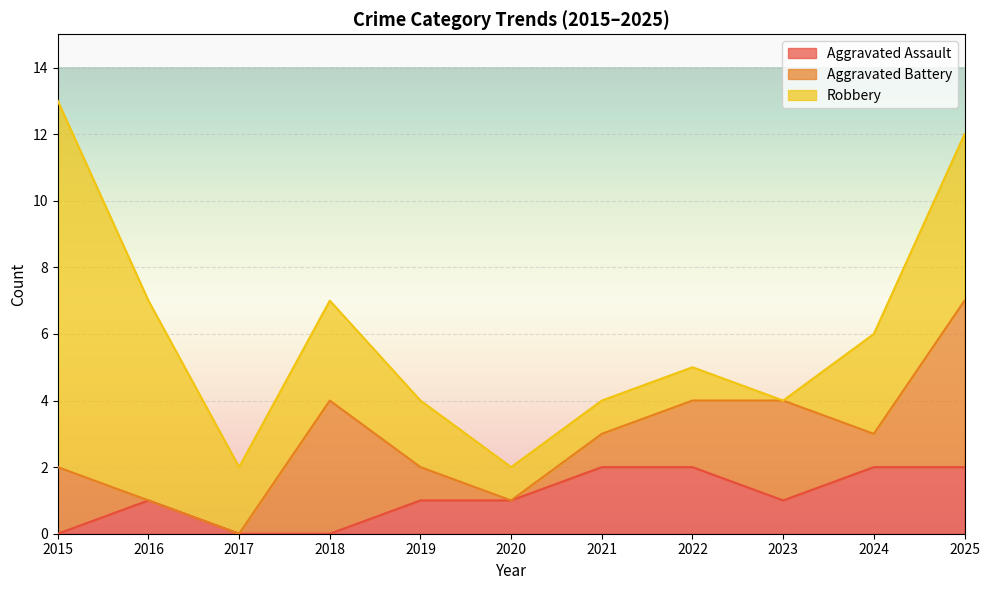

List the labels in order of Aggravated Assault value, largest first.

2021, 2022, 2024, 2025, 2016, 2019, 2020, 2023, 2015, 2017, 2018